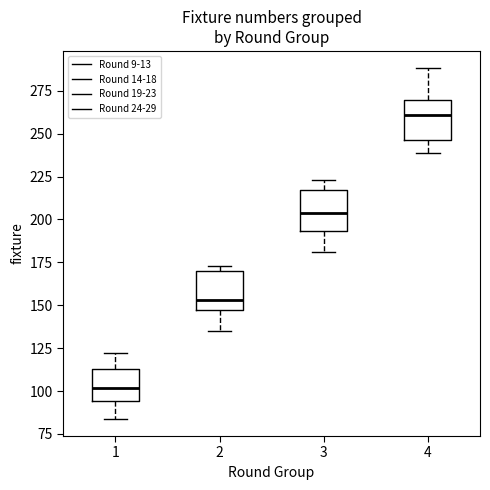

Reading left to right, transcribe this box plot: for each box, give where its median line is, the range the box spans, and where its two whiskers end, as read against the y-axis. The values are not printed on the chart, so give them approximately, as read against the axis.

1: median 100, box 95 to 115, whiskers 85 to 120
2: median 155, box 145 to 170, whiskers 135 to 175
3: median 205, box 195 to 215, whiskers 180 to 225
4: median 260, box 245 to 270, whiskers 240 to 290